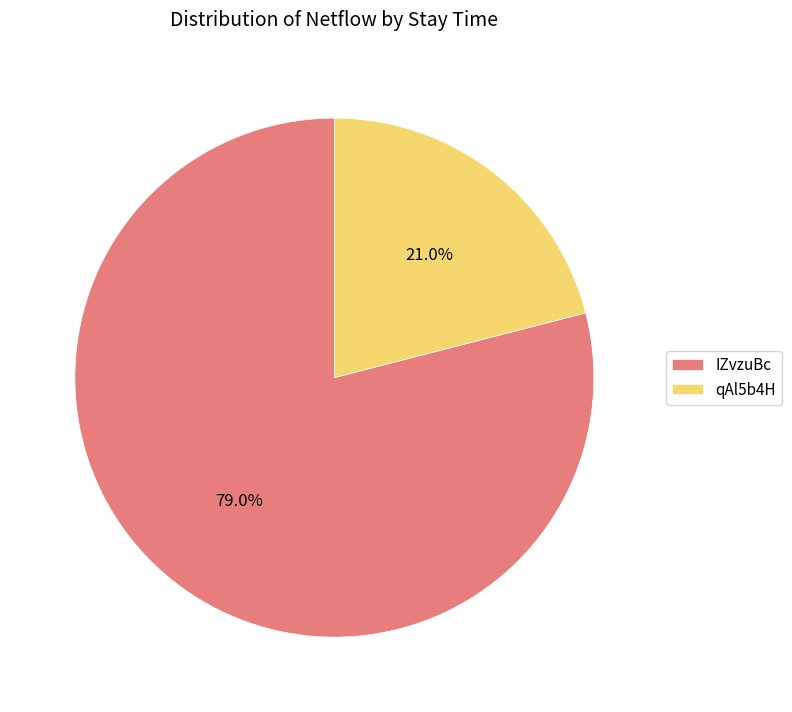

Is there any slice that represents more than half of the pie?

Yes